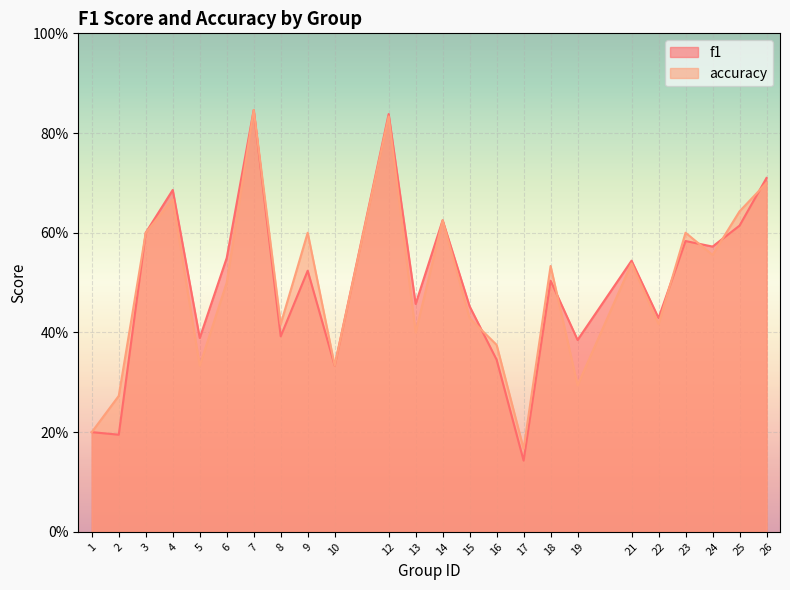

What is the difference between the maximum and second lowest values in the f1 series?

0.7